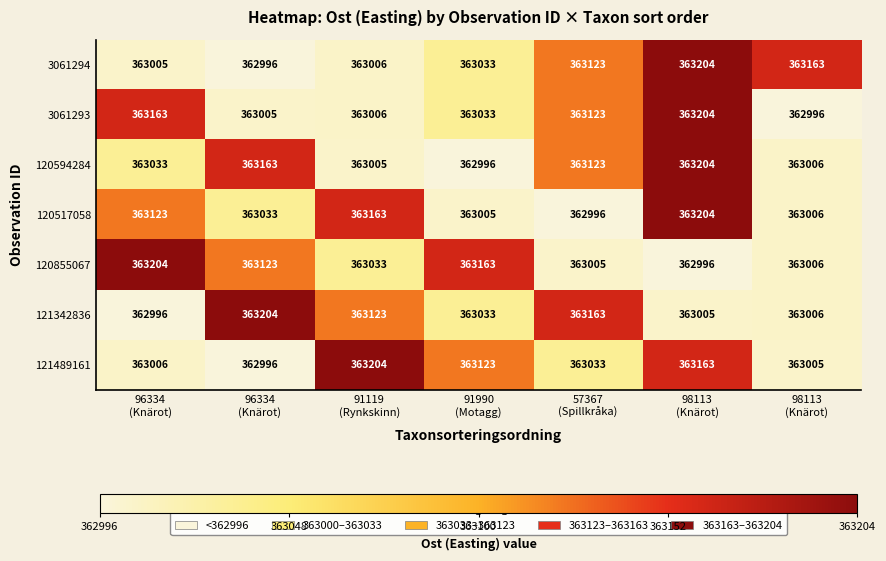

How many data points in 121489161 are less than 363033?

3